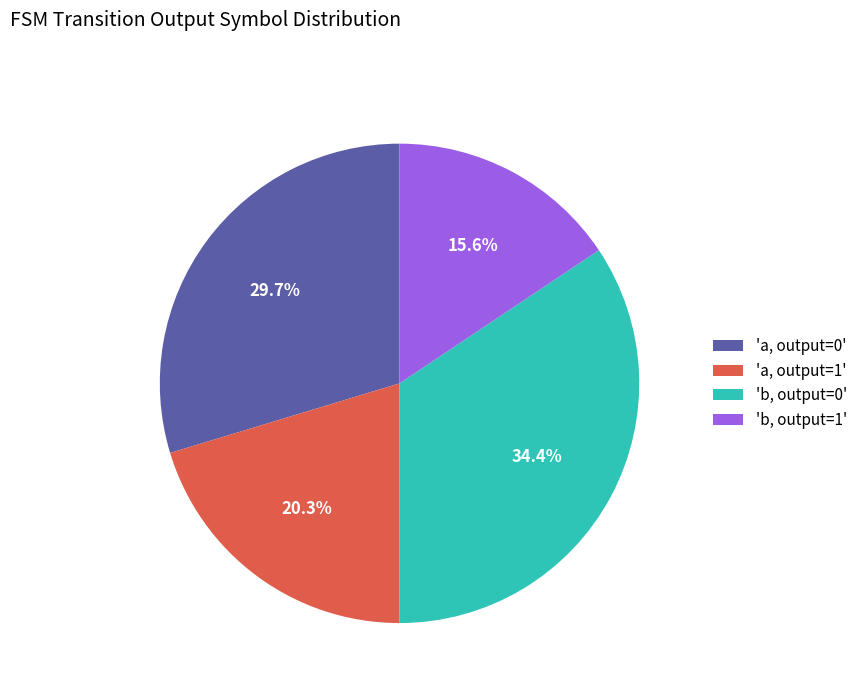

Does 'a, output=1' account for over 50% of the chart?

No